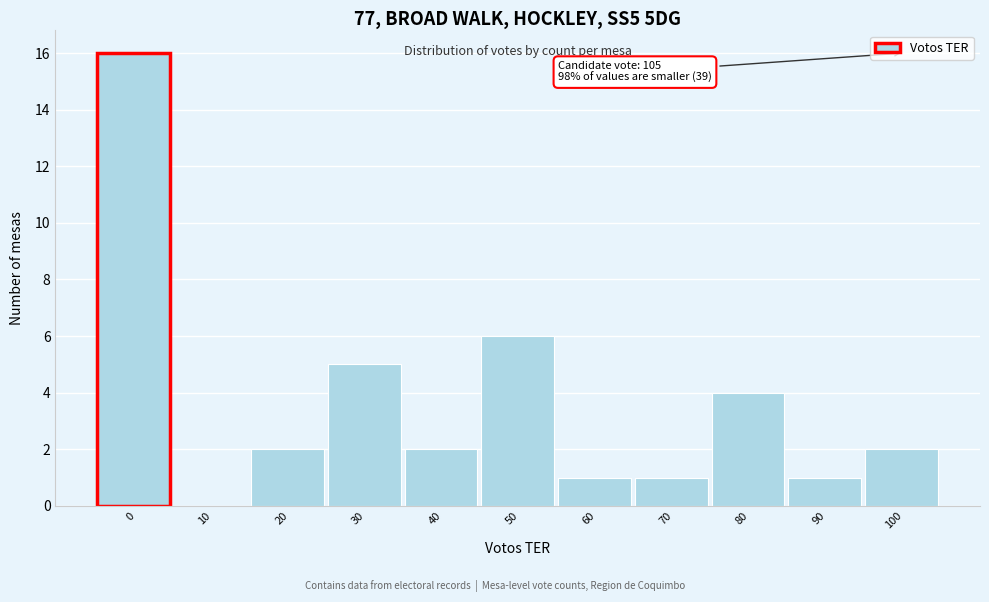

Reading left to right, what are all the values shown in this chart?

0=16	10=0	20=2	30=5	40=2	50=6	60=1	70=1	80=4	90=1	100=2